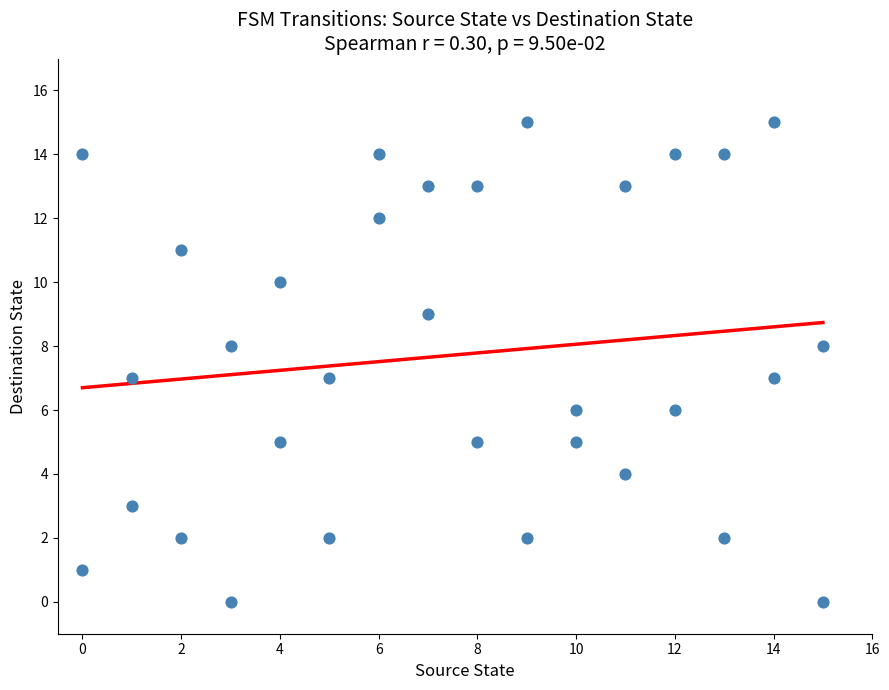

What is the range of Y values (max minus min)?

15